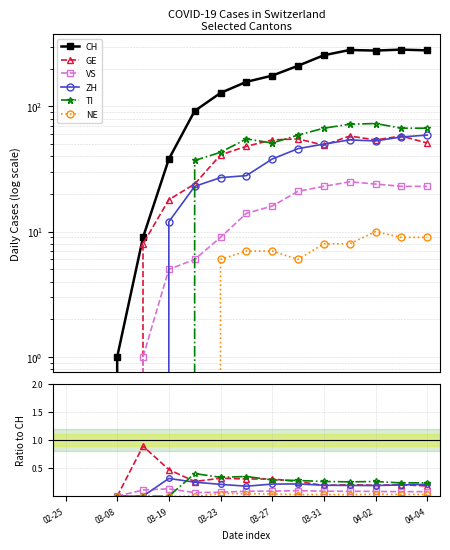

What is the label of the 5th point from the left?

03-19